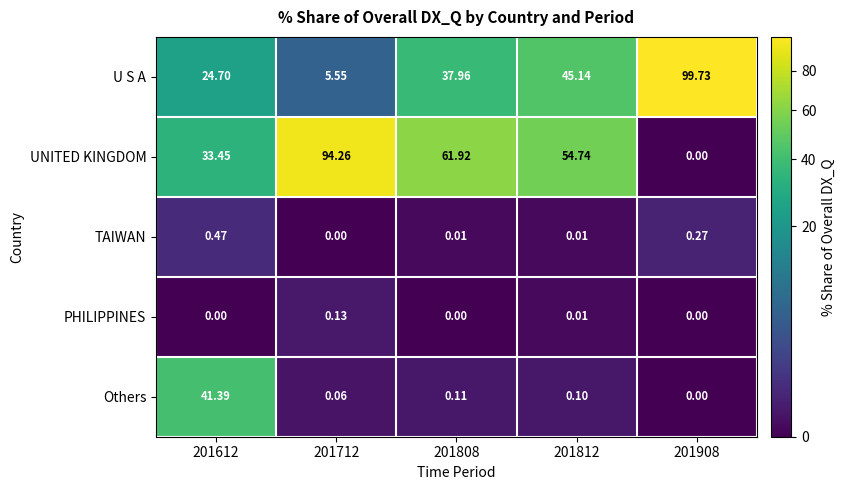

Which series changed the most between 201612 and 201712?

UNITED KINGDOM